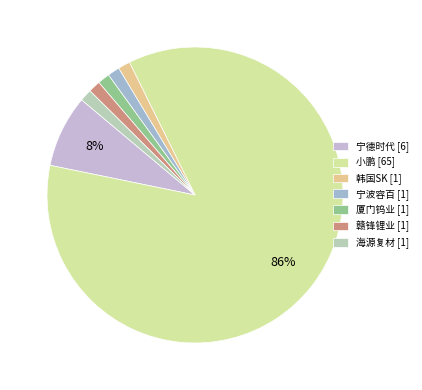

Is it true that 韩国SK is 7% of the pie?

False